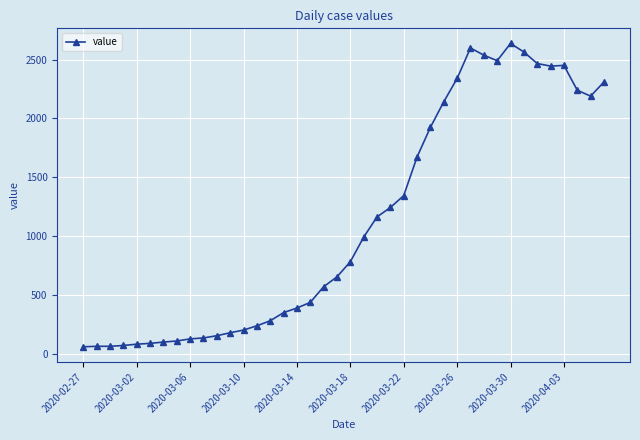

What is the smallest value displayed?

61